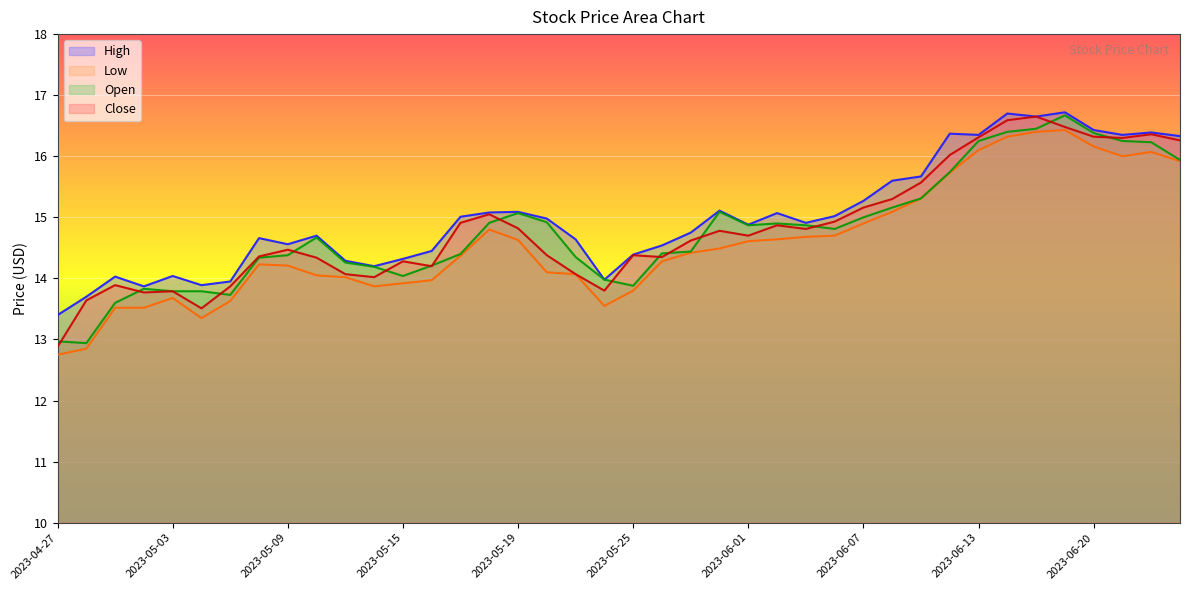

What value does the Low series have at 2023-05-03?

13.7